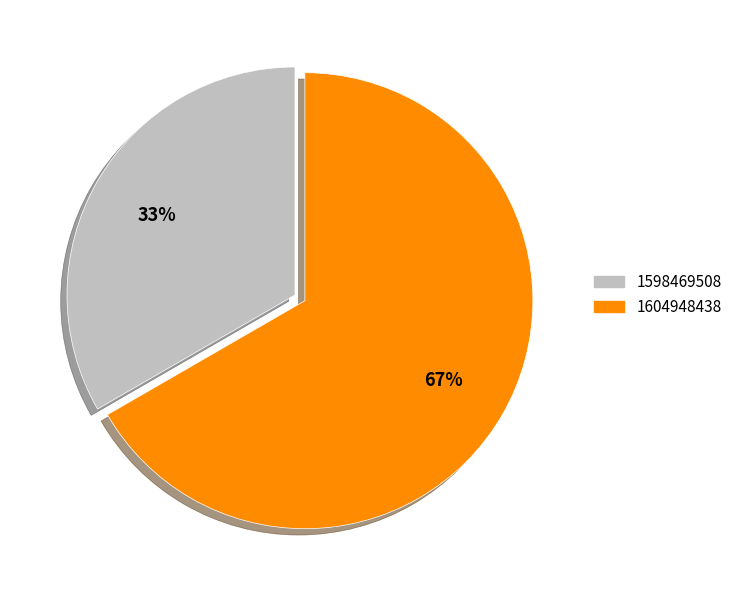

Rank the categories by value from highest to lowest.

1604948438, 1598469508